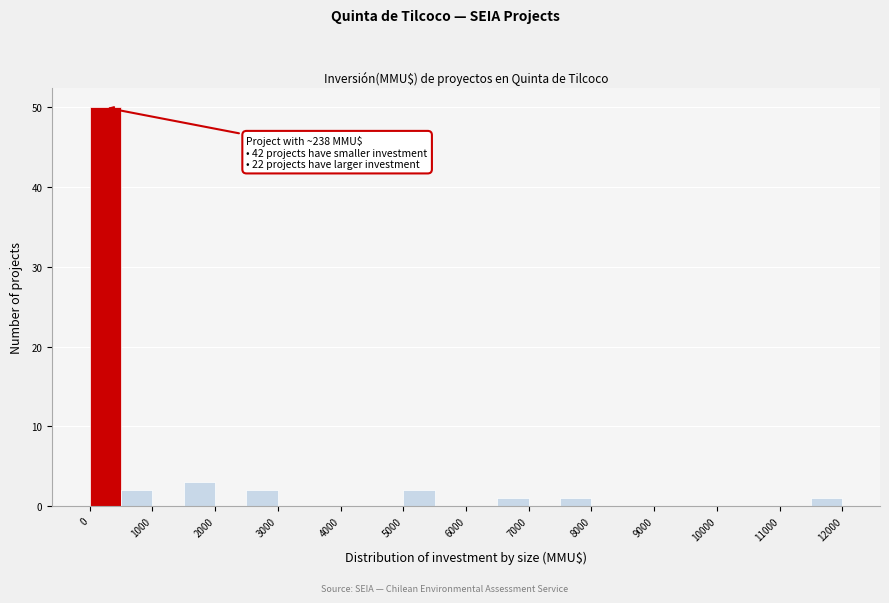

Over which range of the x-axis is the bar tallest?

0 to 500